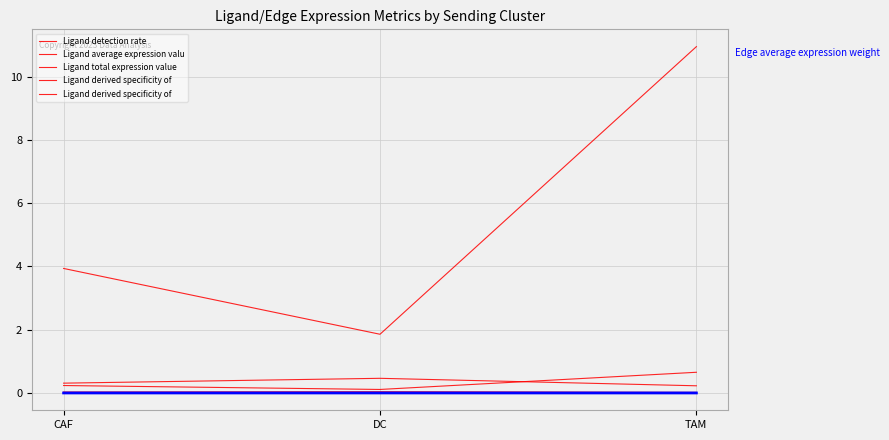

Does the chart have visible grid lines?

Yes